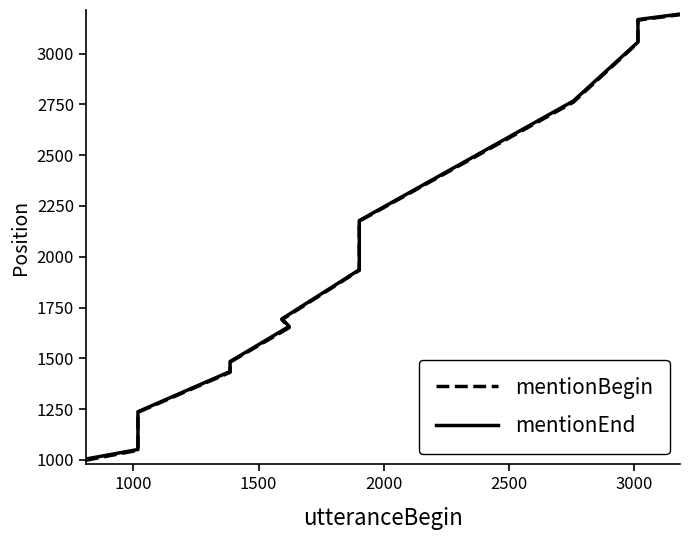

True or false: mentionEnd has more than 1 points higher than both neighbors.

False